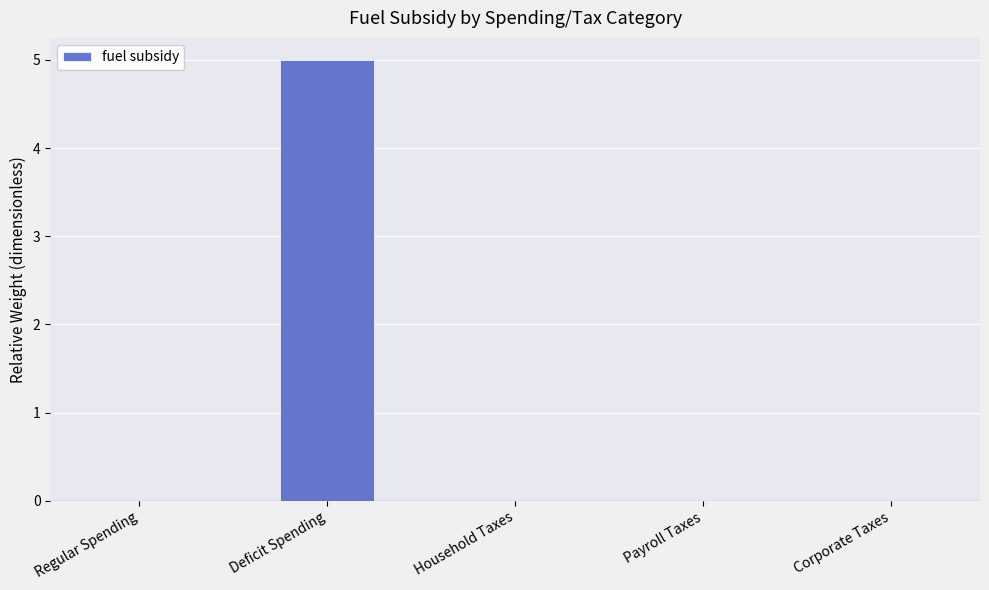

How many distinct data groups are displayed?

1